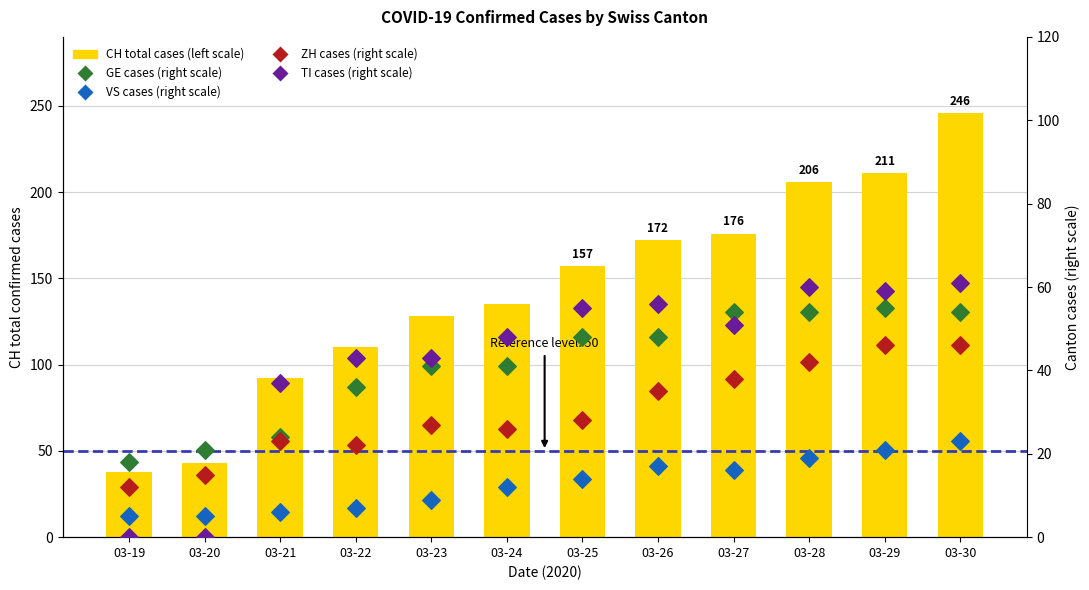

Which series has the largest total across all categories?

CH total cases (left scale)